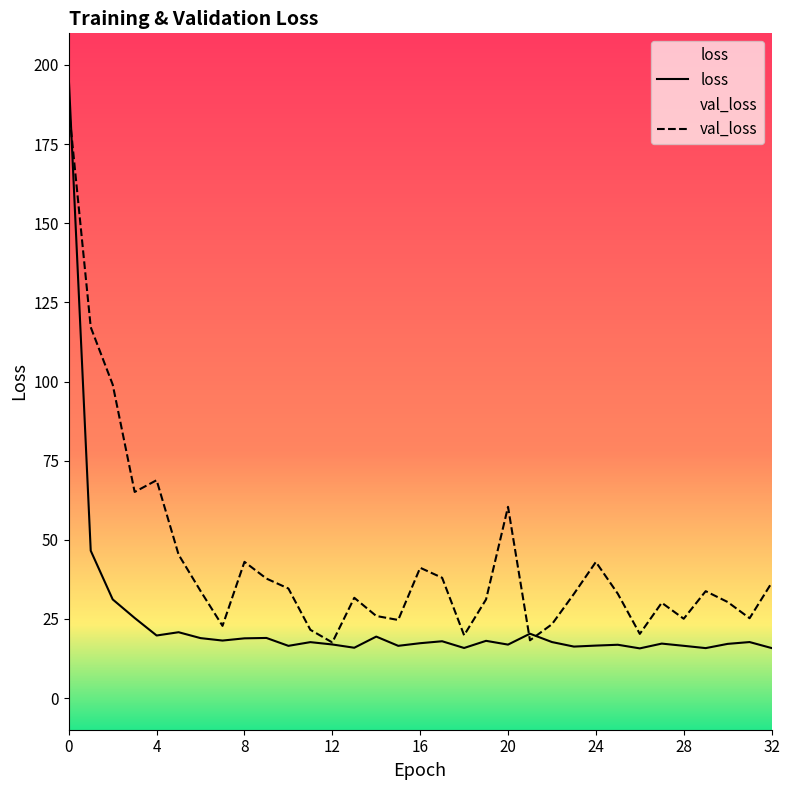

Rank the series by their average value, from highest to lowest.

val_loss, loss